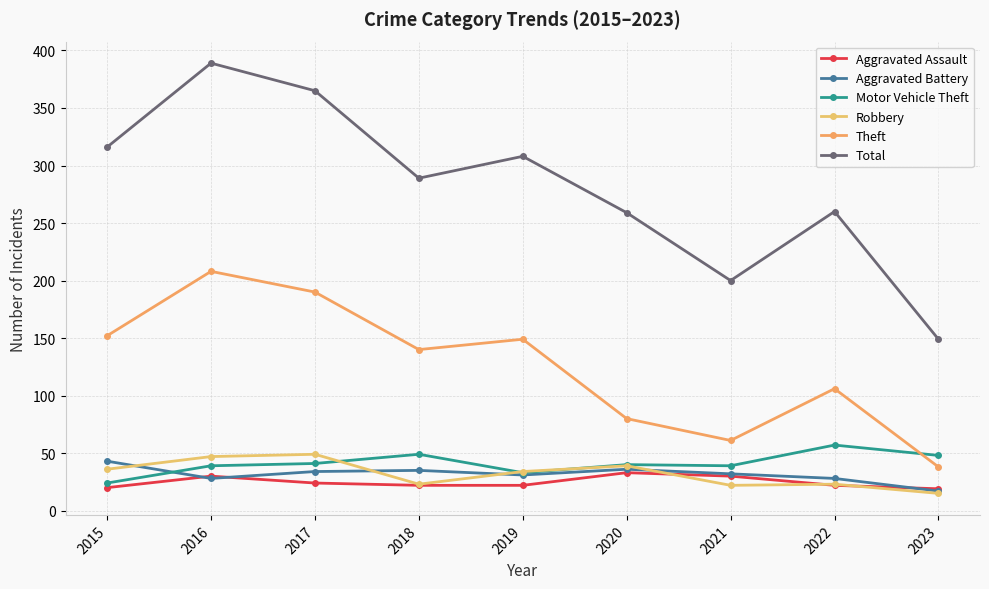

Where does the Robbery series first go above 34?

2015